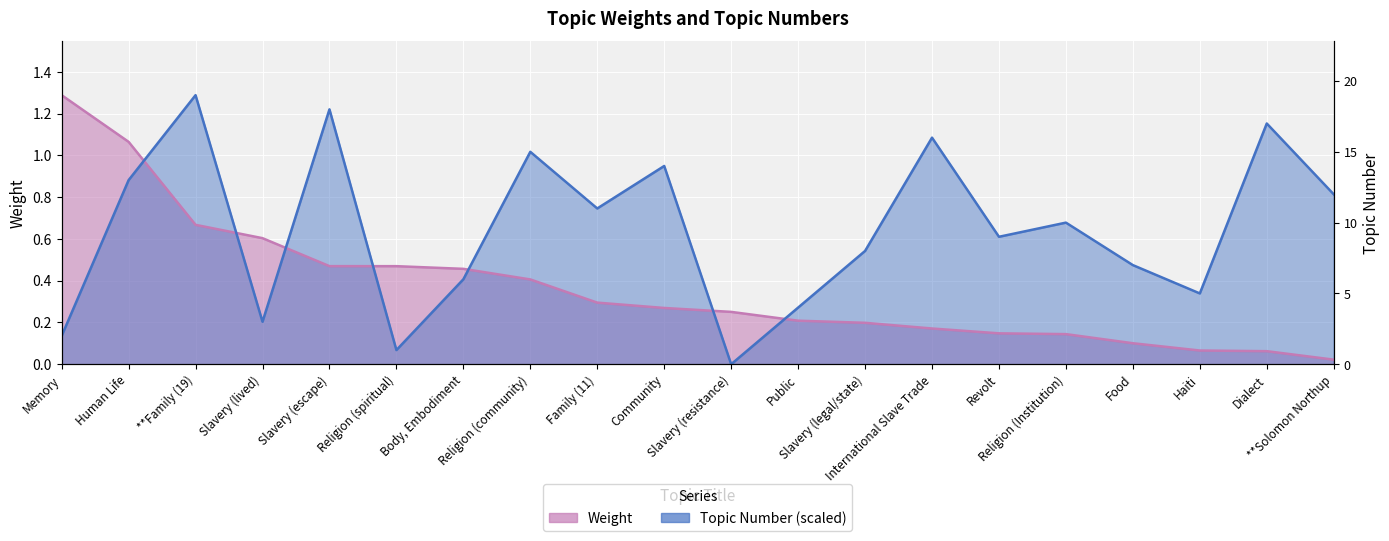

Rank the series by their maximum value, from lowest to highest.

Weight, Topic Number